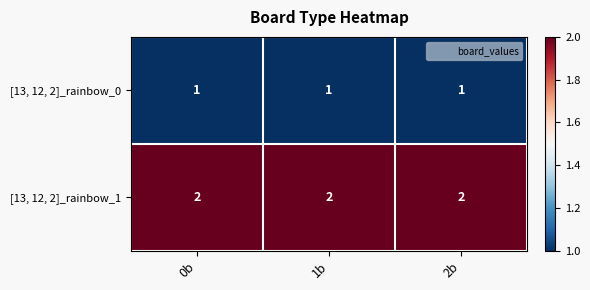

What is the total value across all series at 0b?

3